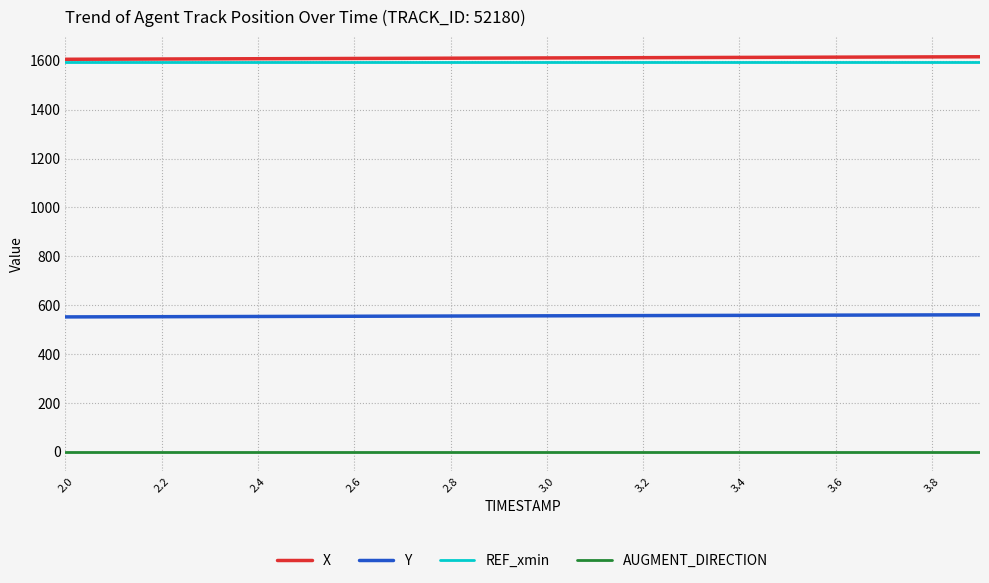

What is the maximum value shown in the chart?

1616.2